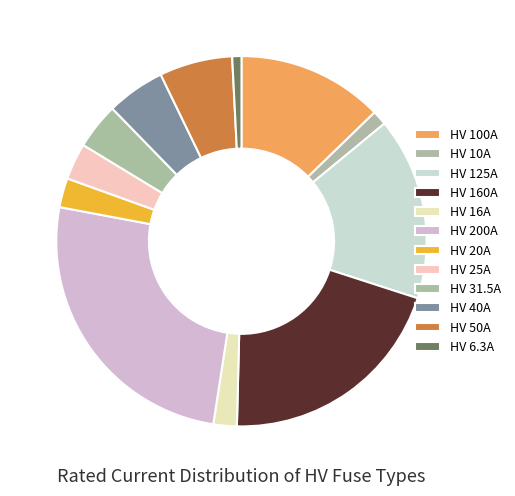

How many slices are in this pie chart?

12